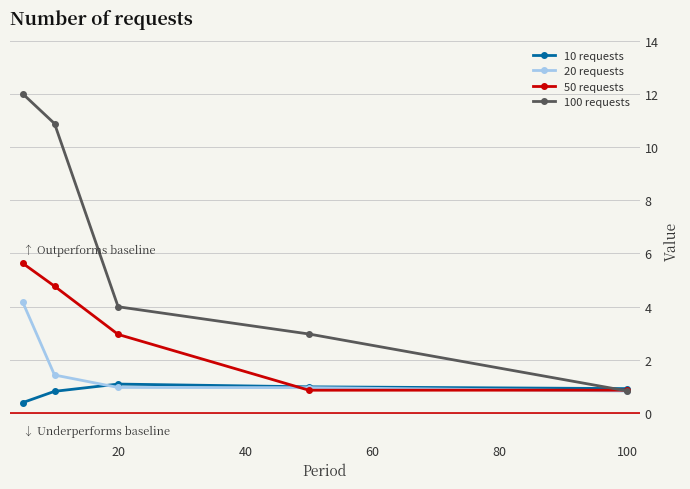

Does the chart have visible grid lines?

Yes